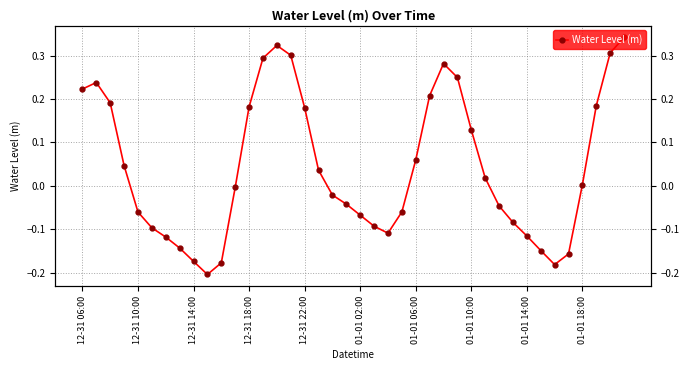

Does the chart display data point markers on the line(s)?

Yes